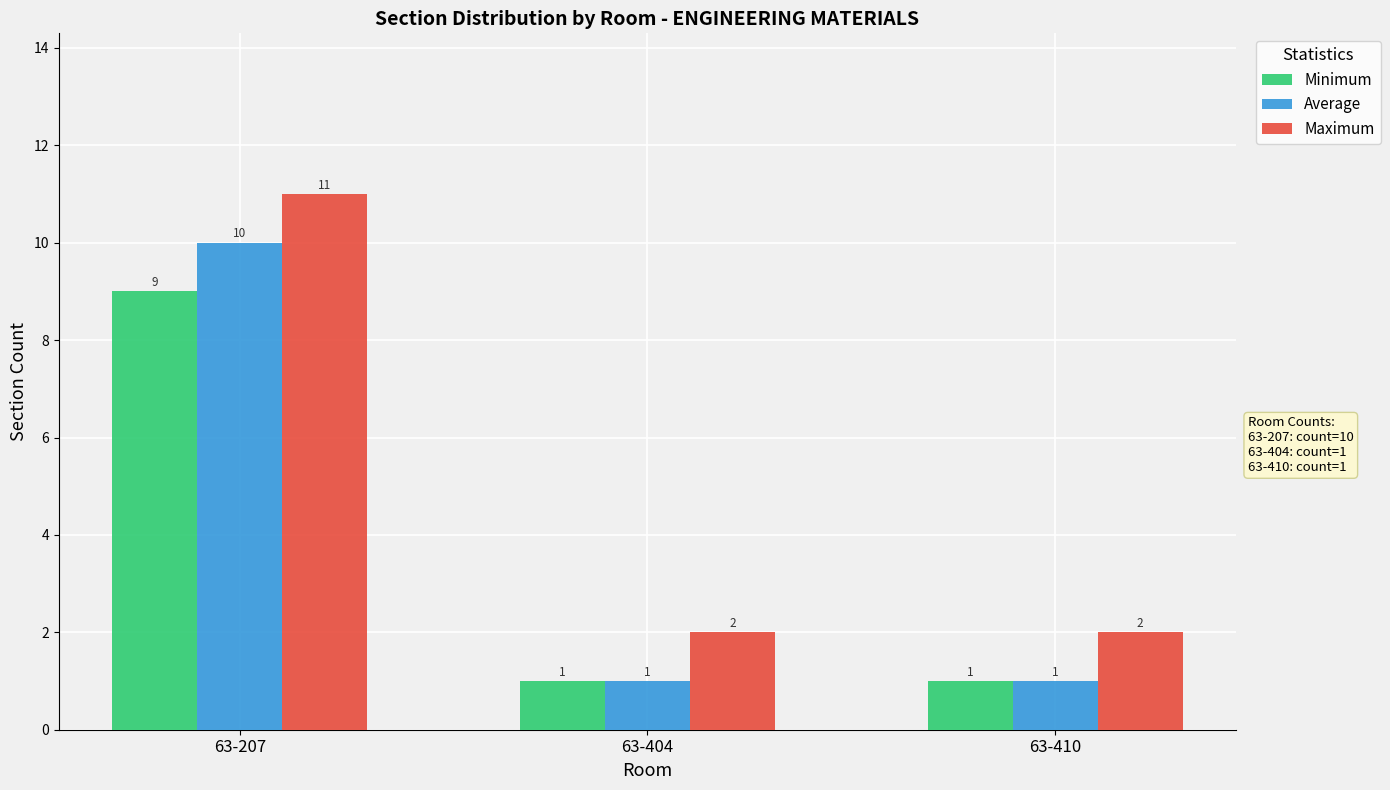

Count the Minimum values in the range 1 to 9.

3